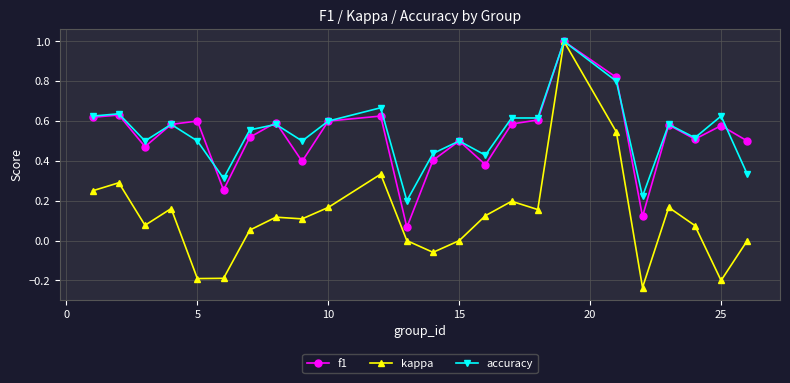

What is the greatest value displayed?

1.0